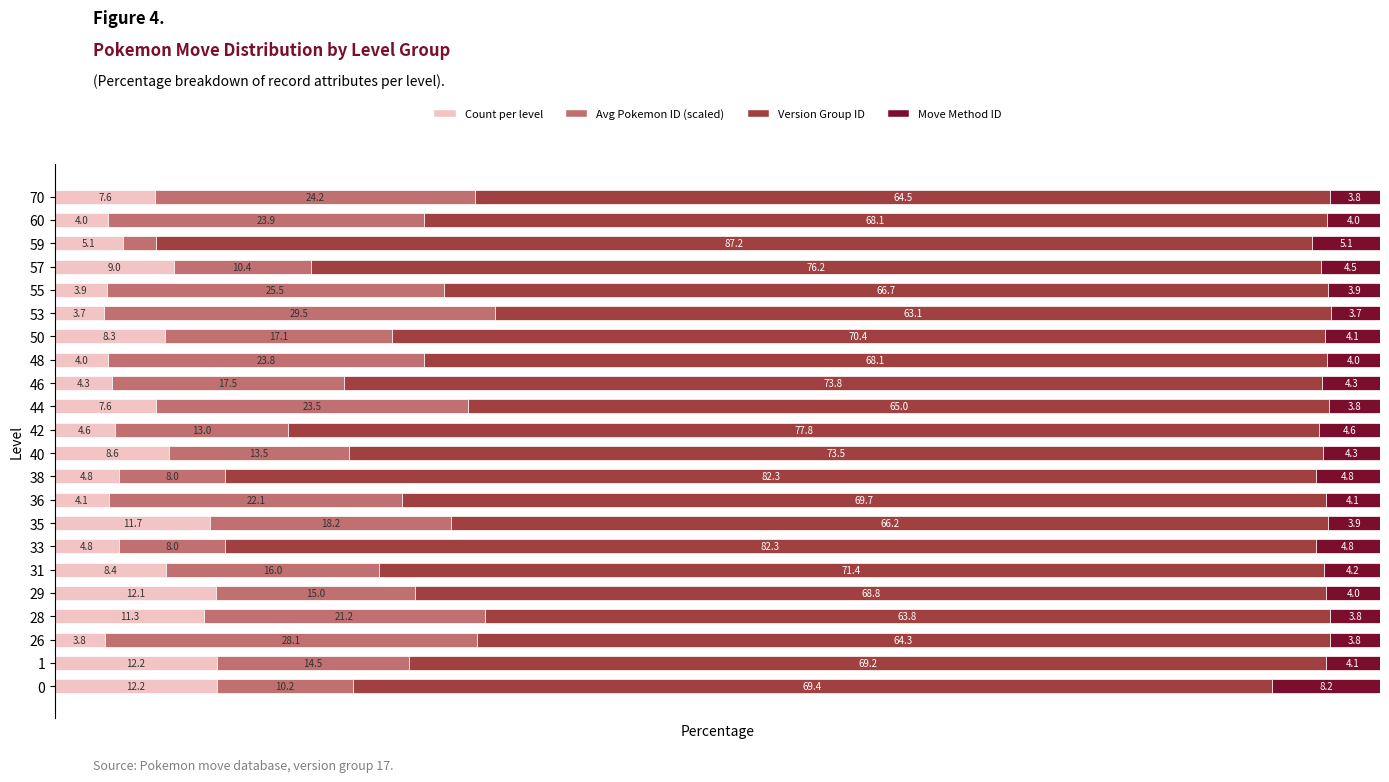

What are all the series names shown in the legend?

Count per level, Avg Pokemon ID (scaled), Version Group ID, Move Method ID